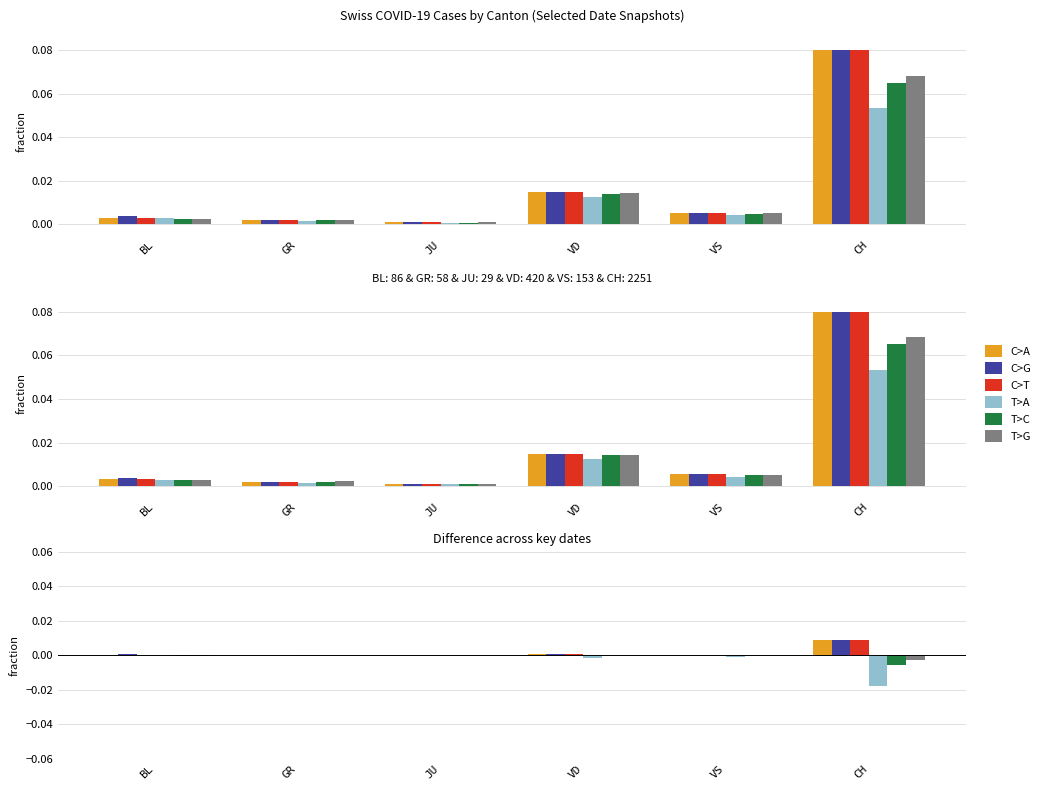

Is the value of C>A at CH greater than the value of T>G at CH?

Yes